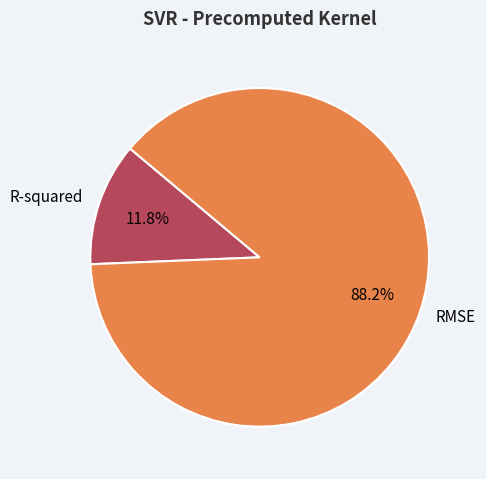

What is the largest slice in the pie chart?

RMSE